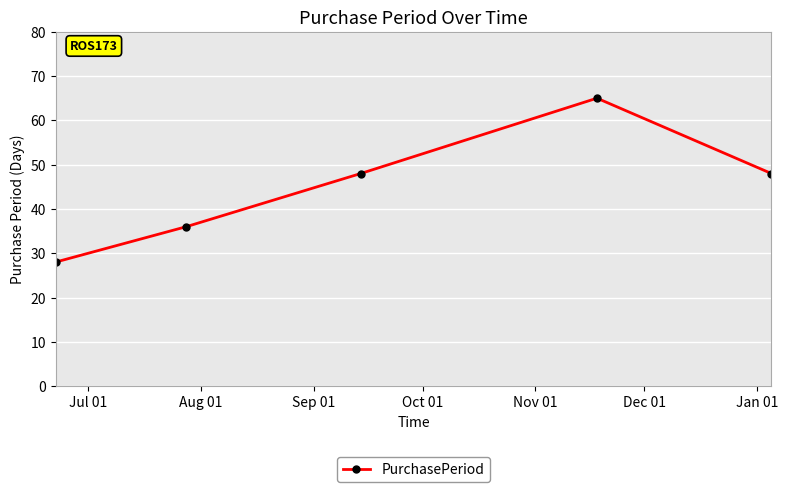

How many interior local peaks (higher than both neighbors) does the data have?

1